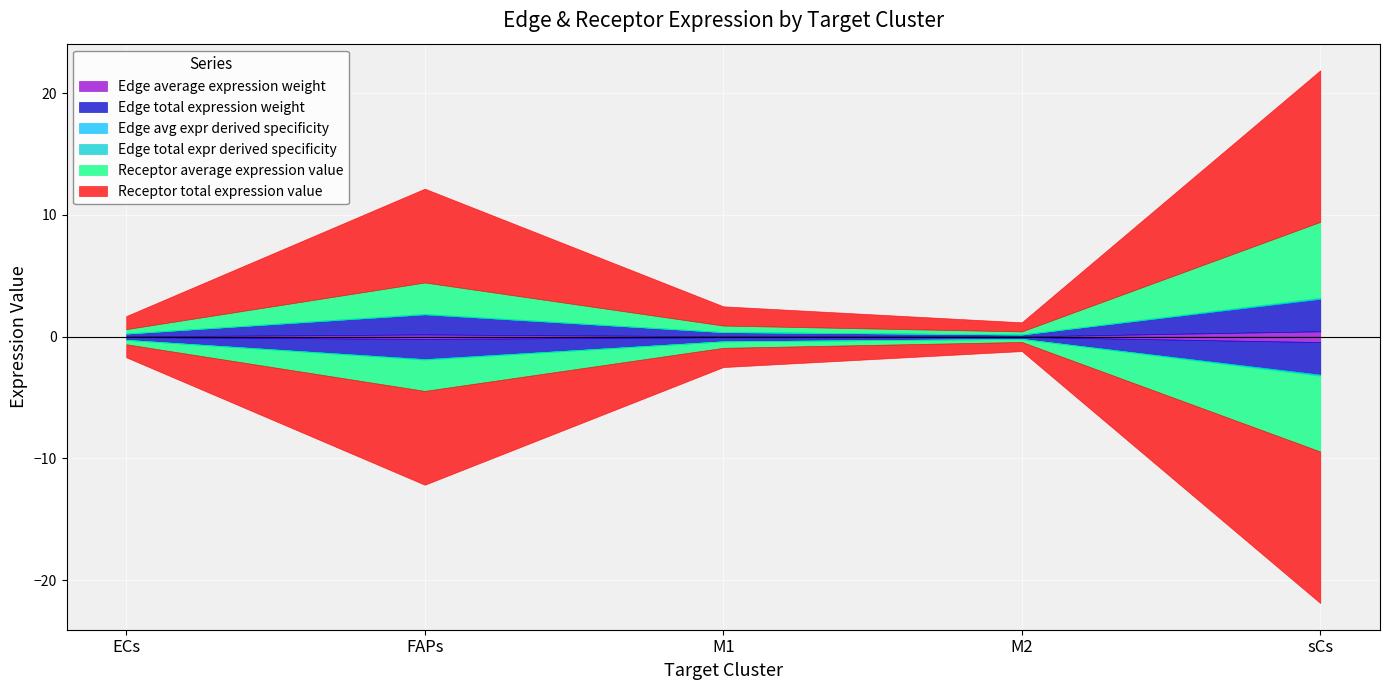

The value of Edge average expression weight at M1 is 0.0. True or false?

True